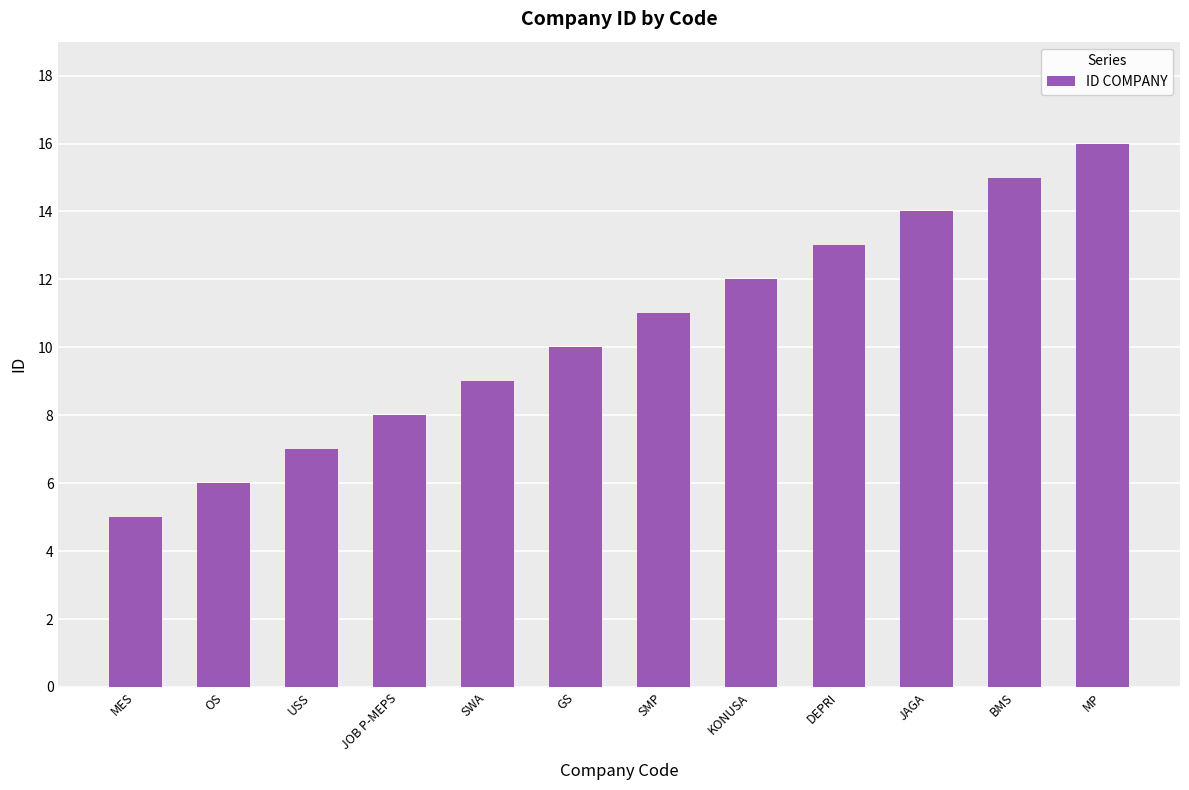

Which has a higher value, BMS or JOB P-MEPS?

BMS